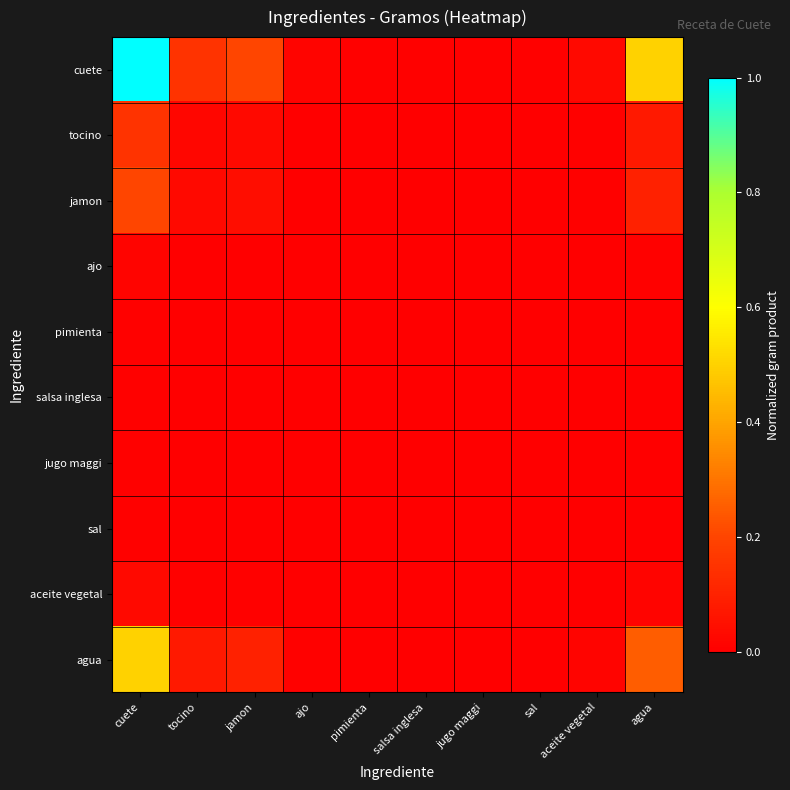

How many categories are shown in the chart?

10